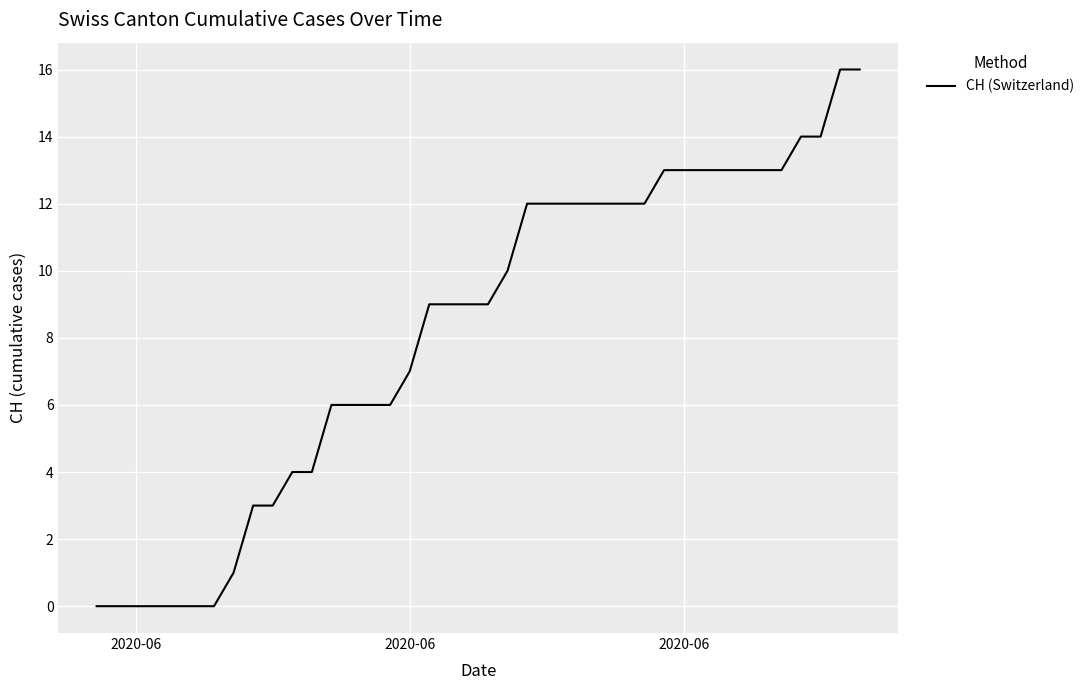

What is the maximum value shown in the chart?

16